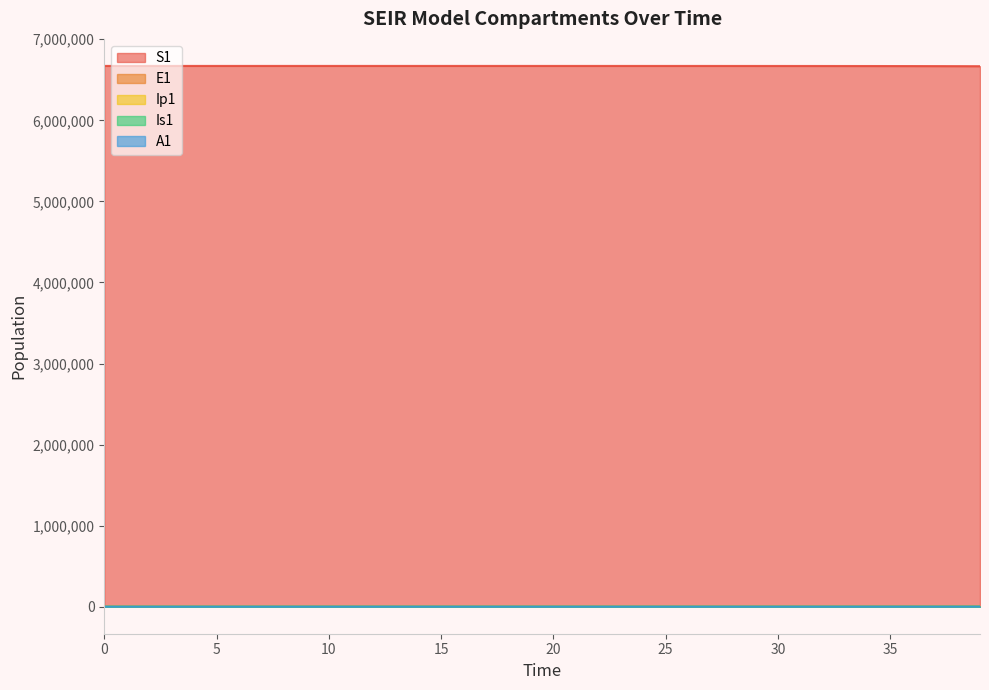

Rank the categories by Is1 value from highest to lowest.

39, 38, 37, 36, 35, 34, 33, 32, 31, 30, 29, 28, 27, 26, 25, 24, 23, 22, 21, 20, 19, 18, 17, 16, 15, 14, 13, 12, 11, 10, 9, 0, 8, 1, 7, 2, 6, 5, 3, 4